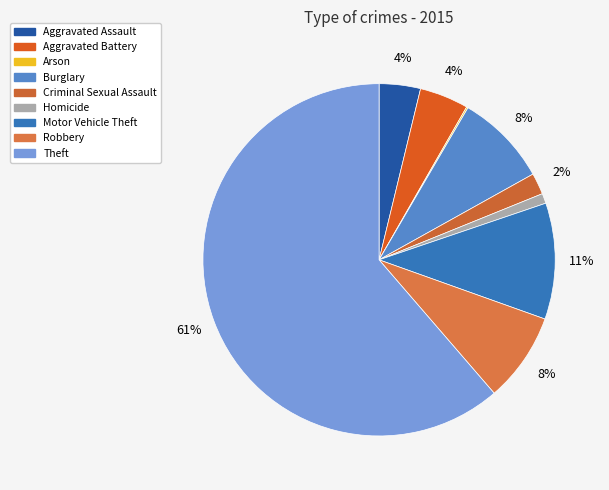

What portion of the pie excludes Aggravated Battery?

95.5%